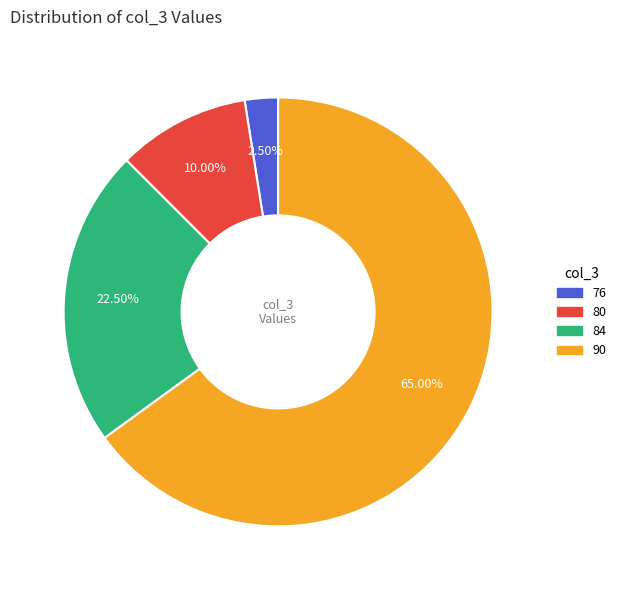

What percentage is the 80 slice, to the nearest percent?

10%